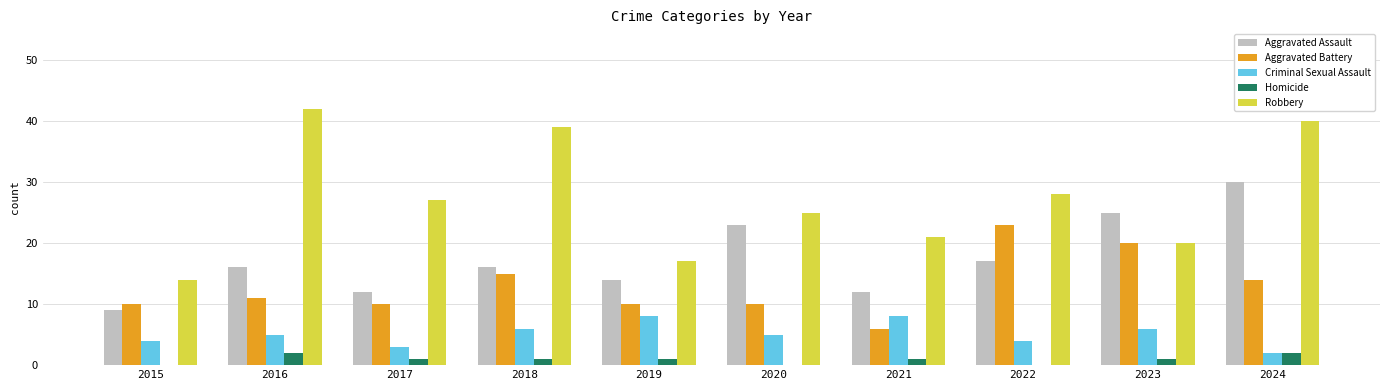

Reading left to right, list all the values displayed in this chart.

Aggravated Assault: 2015=9	2016=16	2017=12	2018=16	2019=14	2020=23	2021=12	2022=17	2023=25	2024=30
Aggravated Battery: 2015=10	2016=11	2017=10	2018=15	2019=10	2020=10	2021=6	2022=23	2023=20	2024=14
Criminal Sexual Assault: 2015=4	2016=5	2017=3	2018=6	2019=8	2020=5	2021=8	2022=4	2023=6	2024=2
Homicide: 2015=0	2016=2	2017=1	2018=1	2019=1	2020=0	2021=1	2022=0	2023=1	2024=2
Robbery: 2015=14	2016=42	2017=27	2018=39	2019=17	2020=25	2021=21	2022=28	2023=20	2024=40